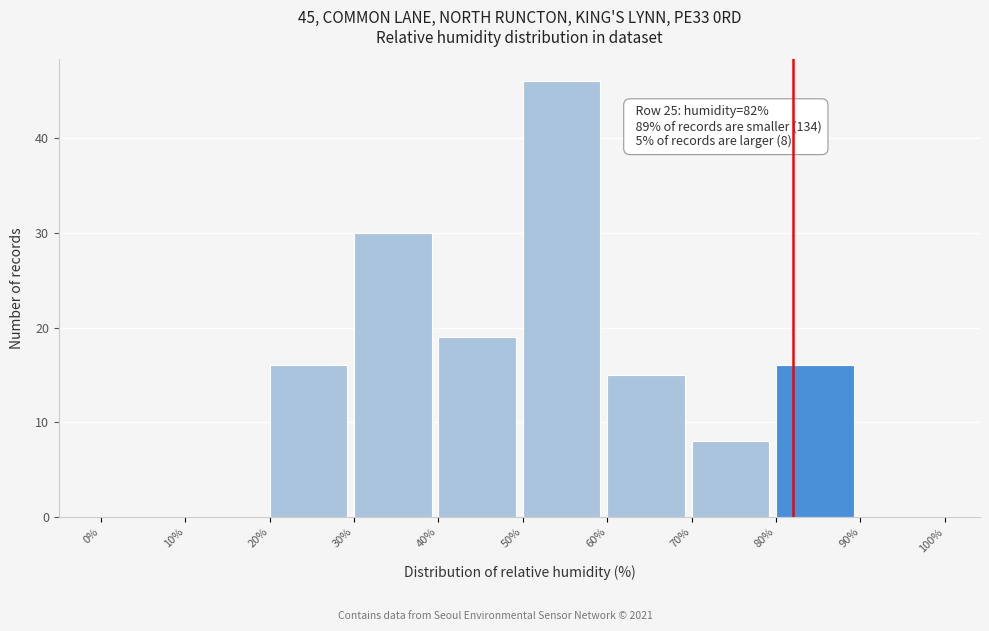

Over which range of the x-axis is the bar tallest?

50% to 60%